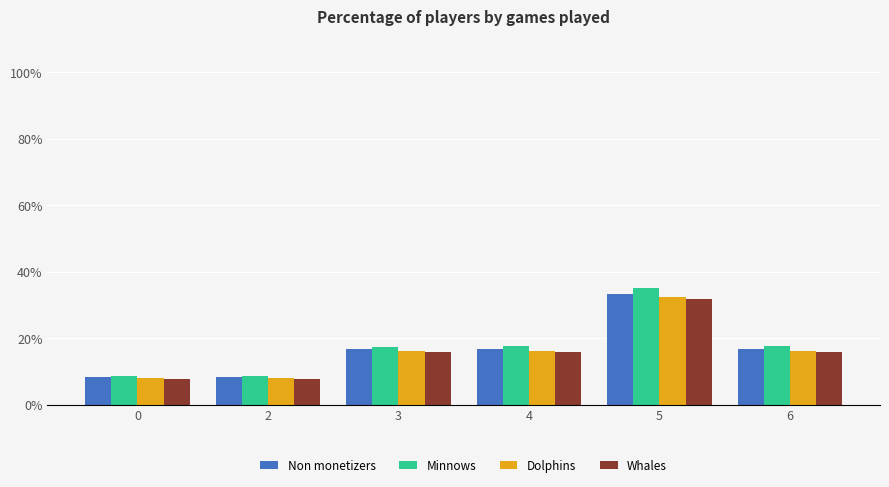

What is the average value of the Whales series?

15.8